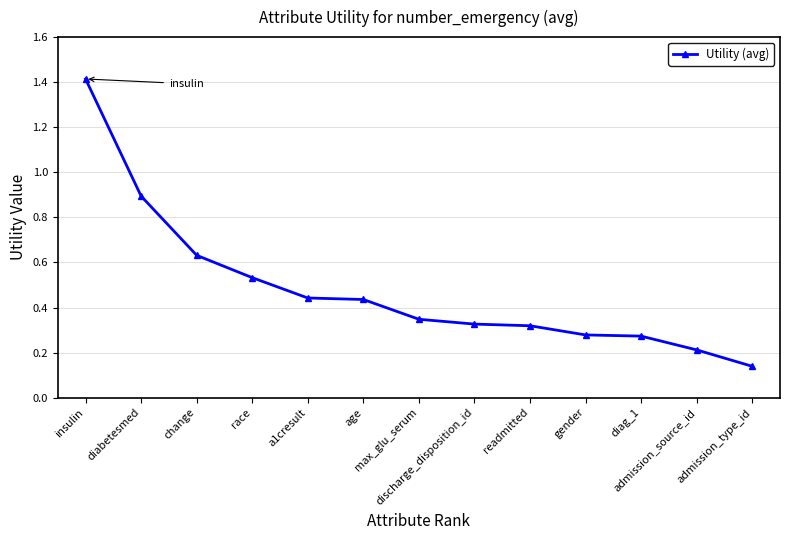

True or false: there are more than 2 points higher than both neighbors.

False